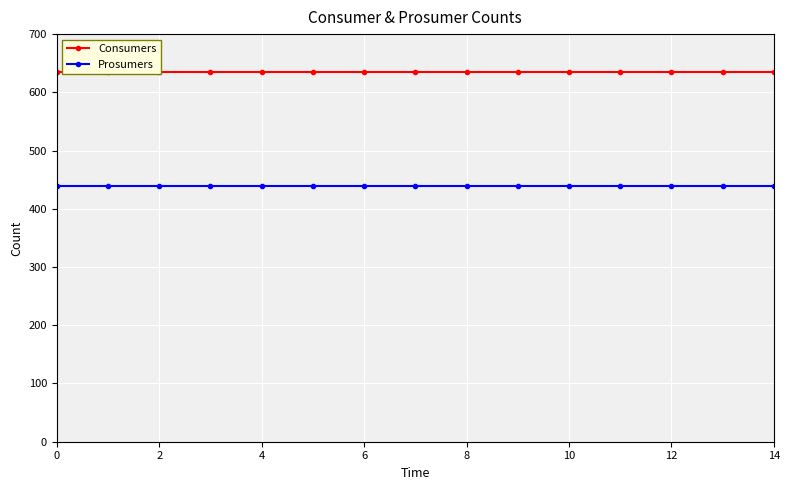

True or false: Consumers and Prosumers cross at least once.

False